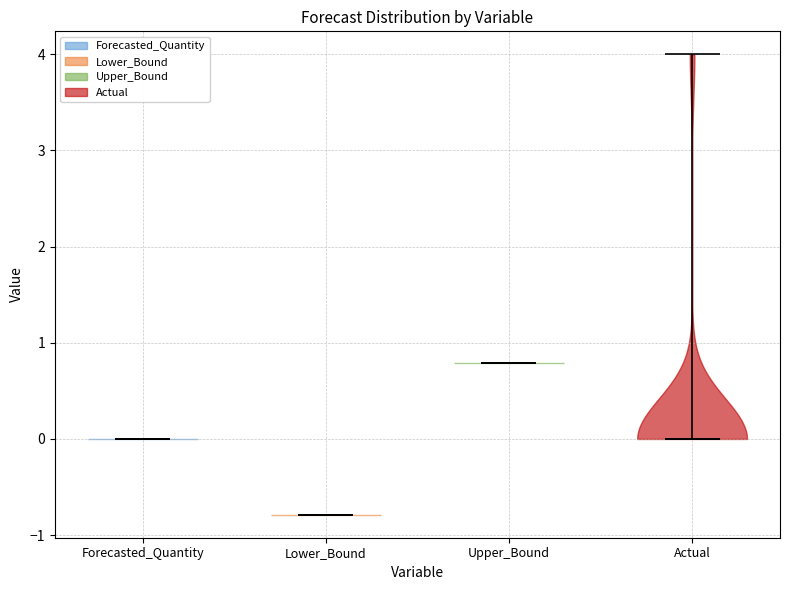

What is the highest point the violin for Lower_Bound reaches on the y-axis? The values are not printed on the chart, so give them approximately, as read against the axis.

-0.8